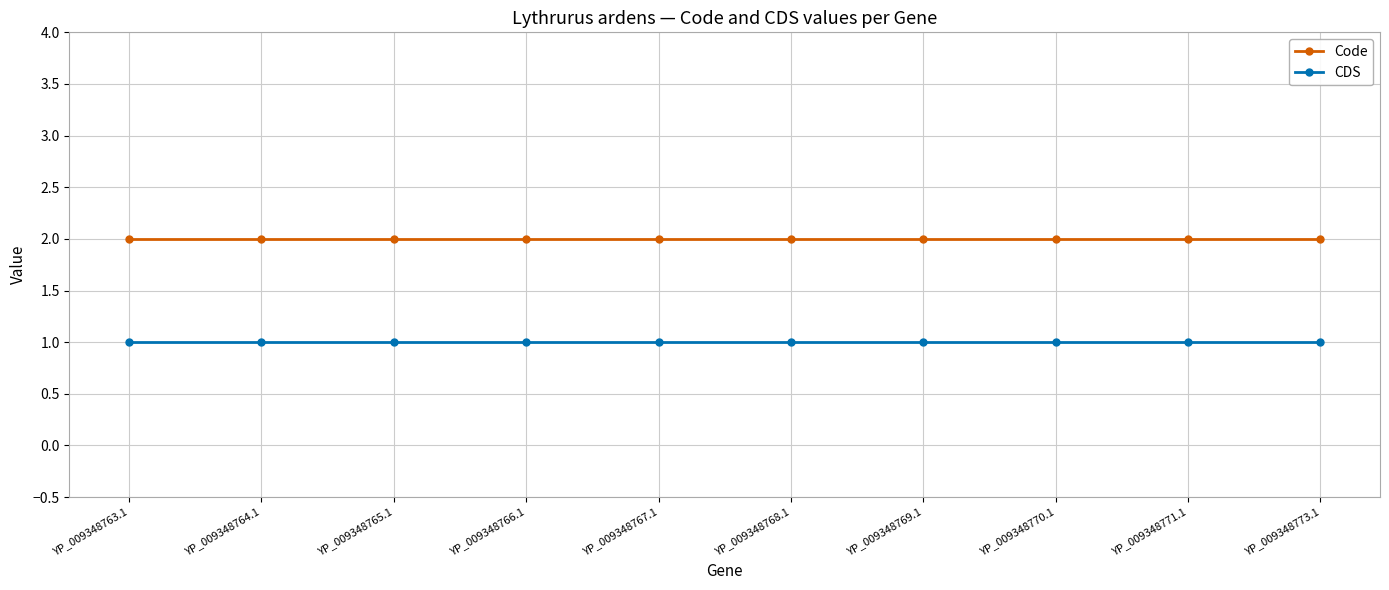

What is the average value of the Code series?

2